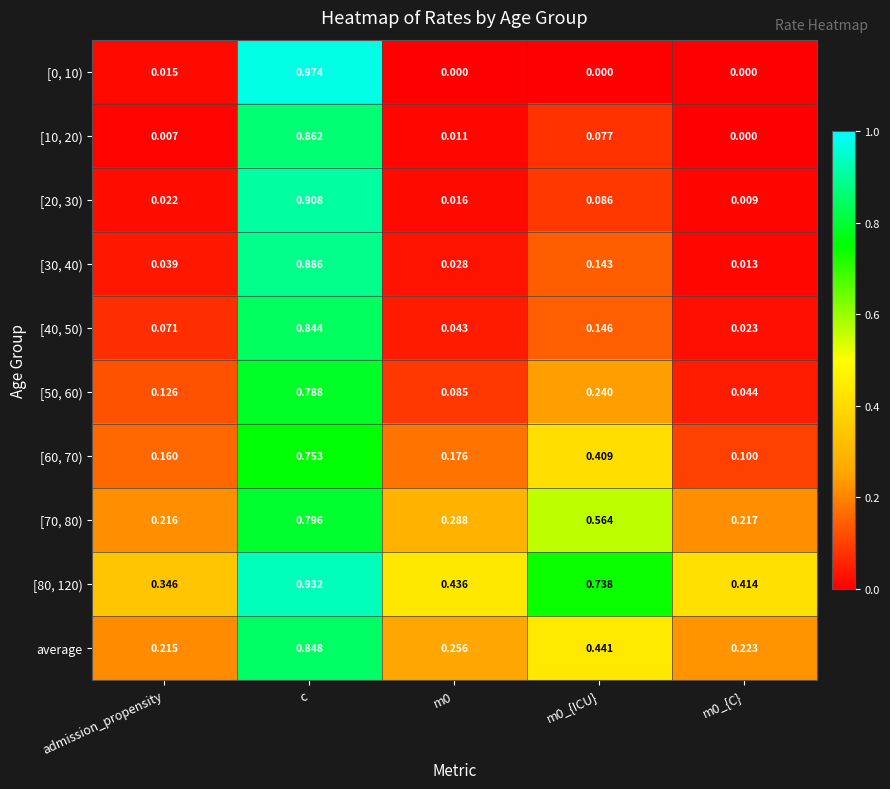

At which label is average closest to 0?

admission_propensity